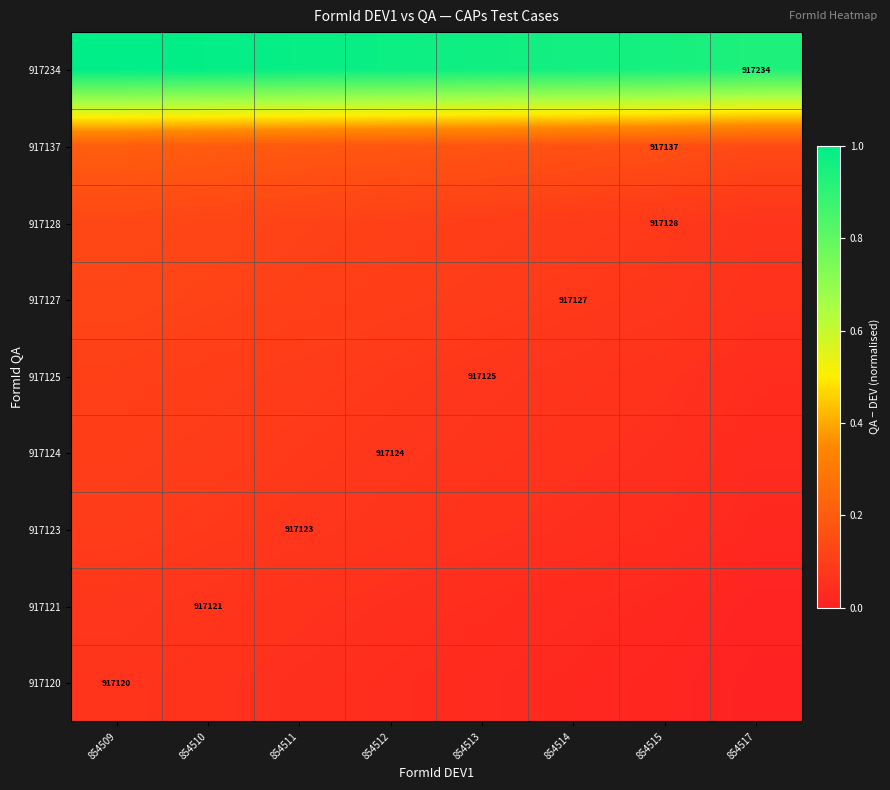

Rank the series at 854513 from lowest to highest value.

917120, 917121, 917123, 917124, 917125, 917127, 917128, 917137, 917234